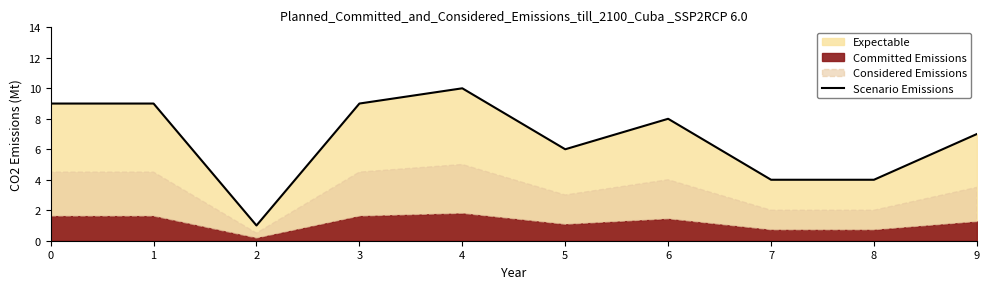

What value does the data have at 4?

10